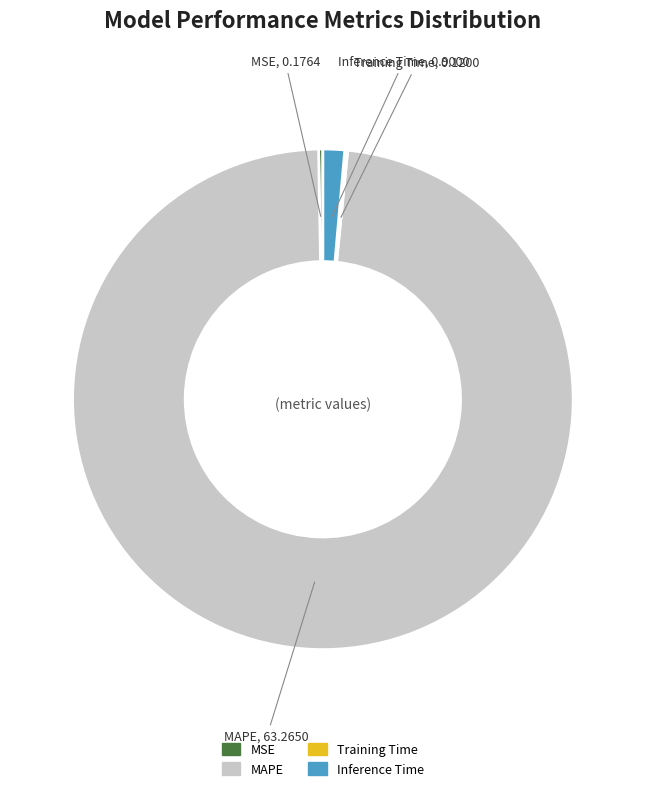

Is there a majority slice in this chart?

Yes